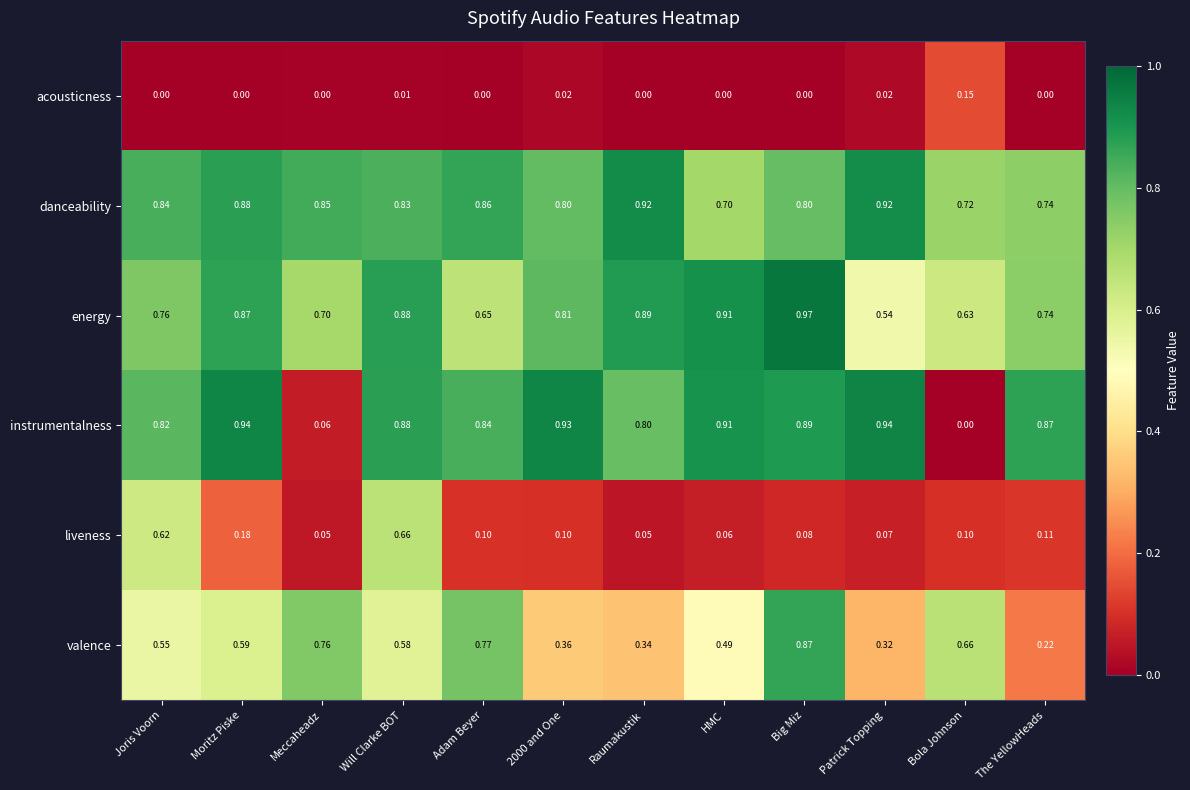

Which series has the widest spread of values?

instrumentalness